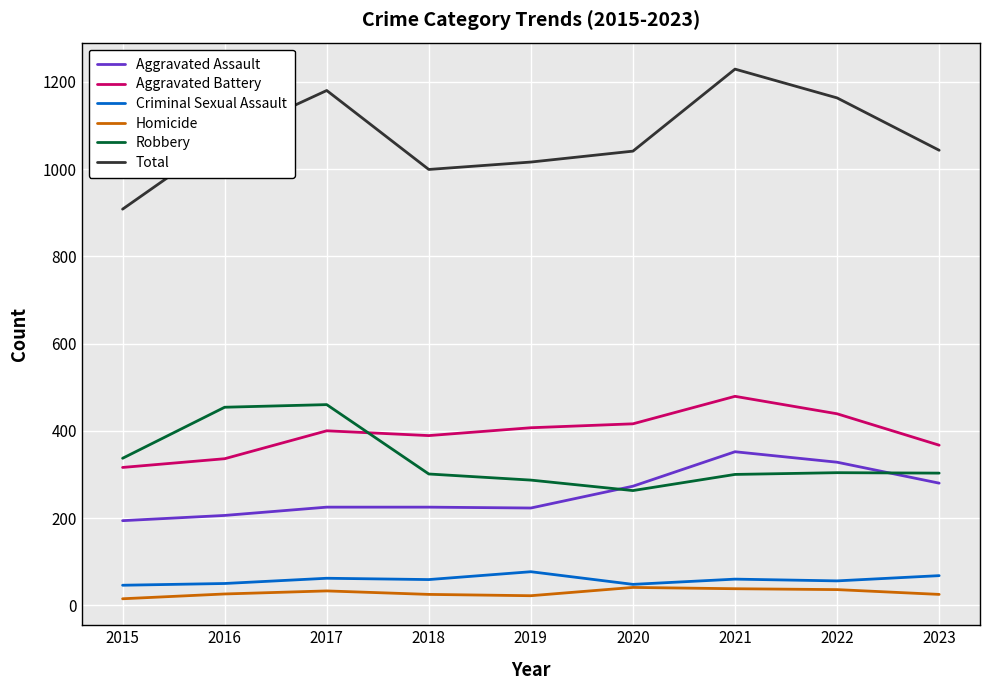

What is the total value across all series at 2022?

2326